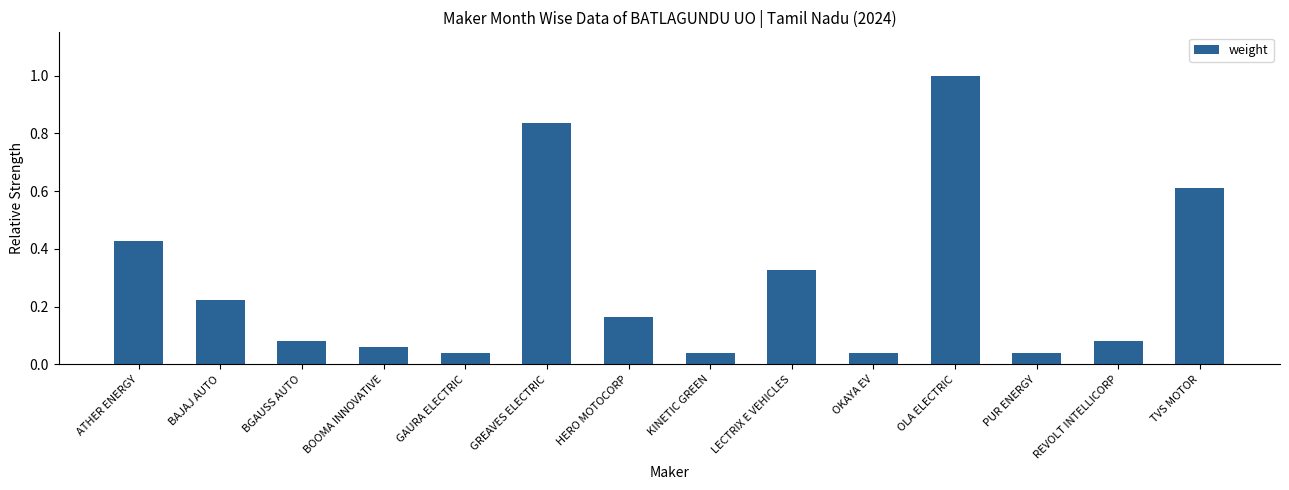

What is the label of the 14th bar from the right?

ATHER ENERGY